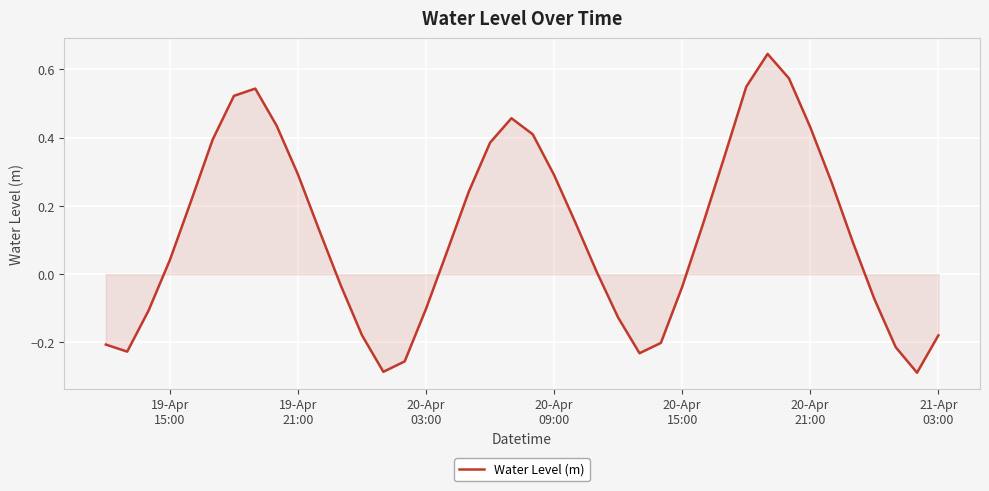

What is the difference between the maximum and minimum values?

0.9